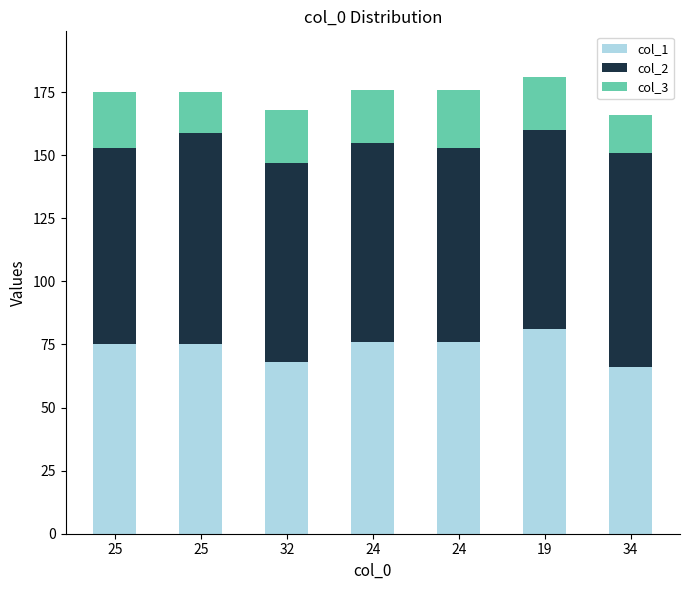

At which label does col_1 first exceed 75?

24